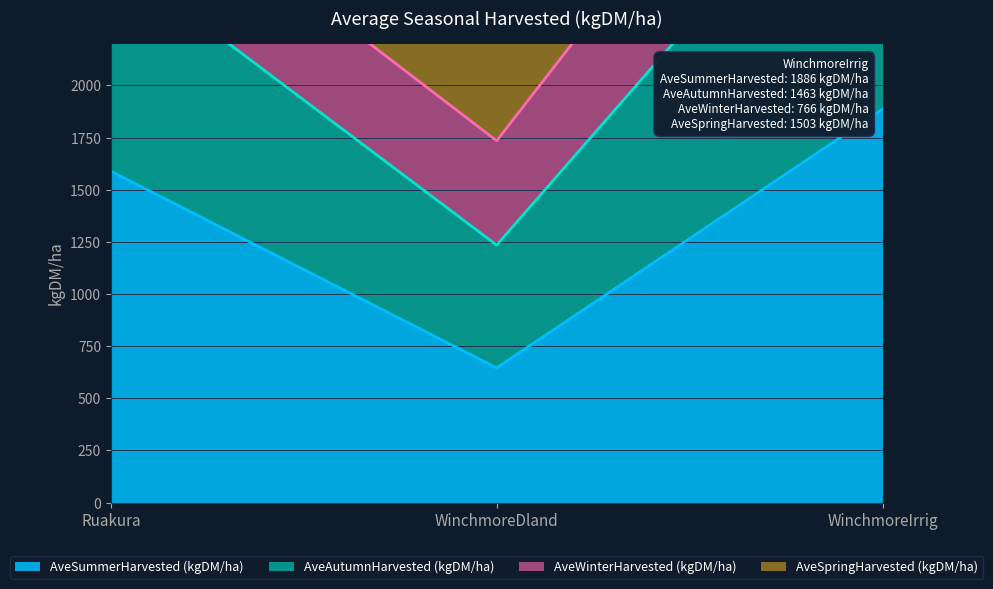

What is the difference between the AveSummerHarvested (kgDM/ha) values at Ruakura and WinchmoreIrrig?

297.2